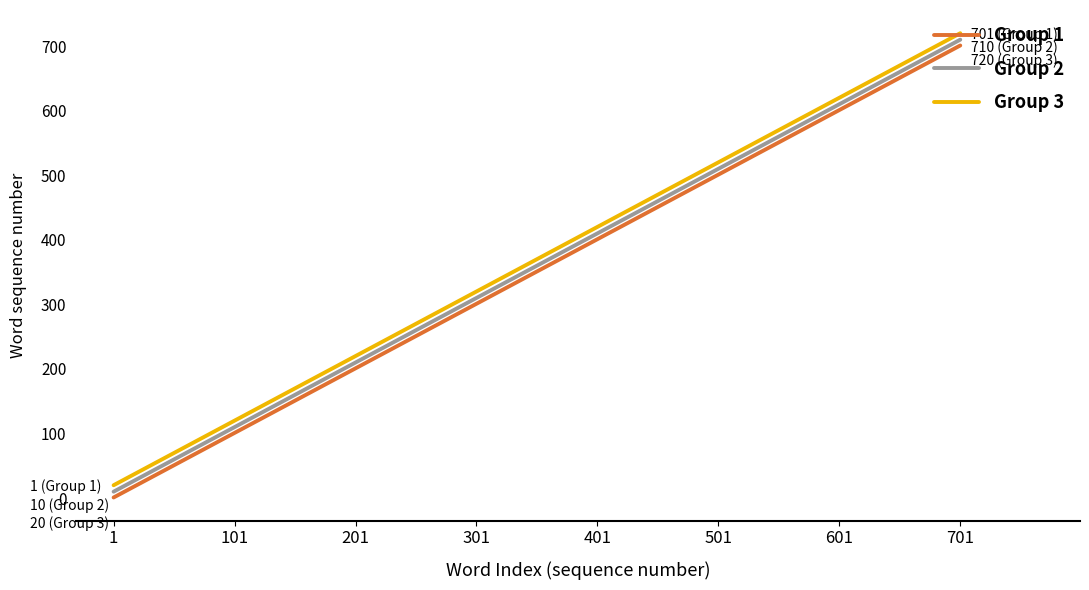

What is the sum of all Group 3 values?

2960